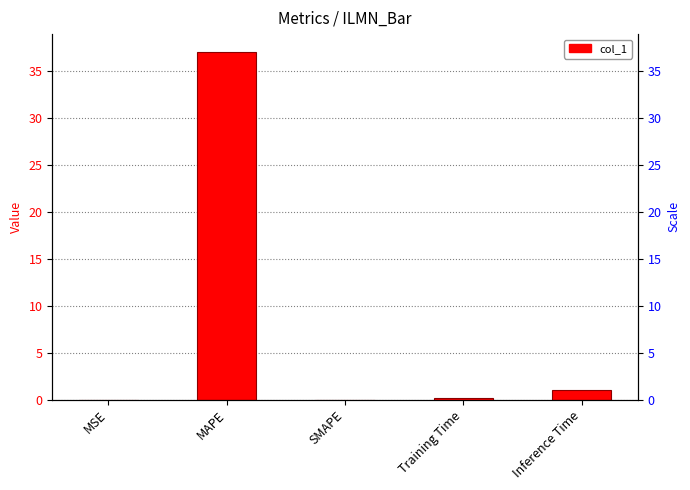

How many bars are there in total?

5